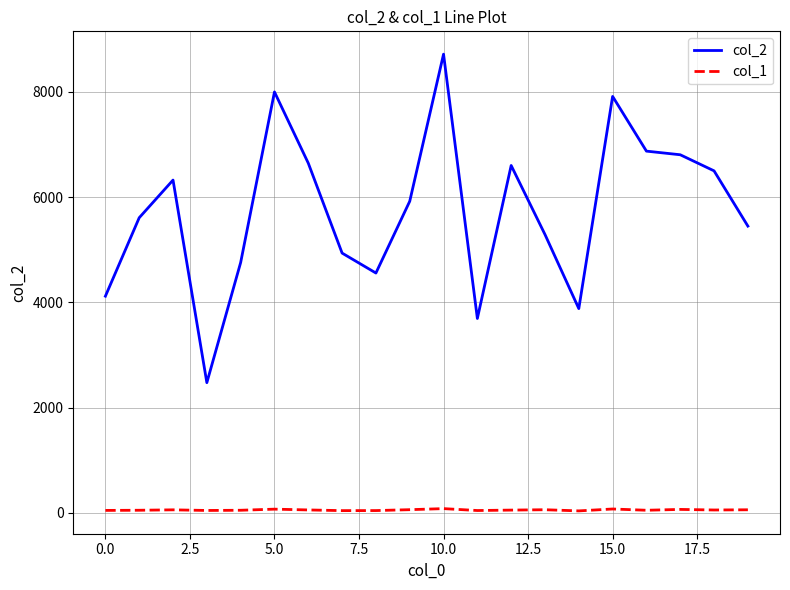

How many lines are shown in the chart?

2